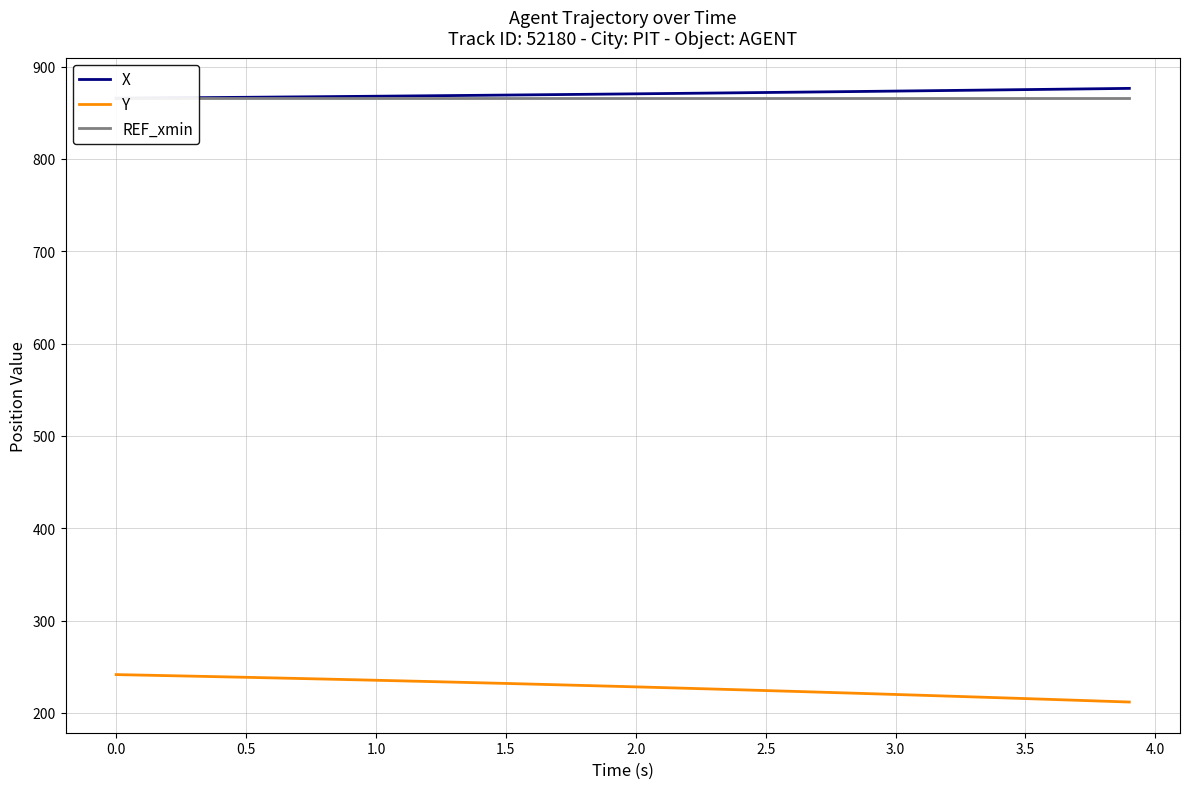

Does the chart have visible grid lines?

Yes